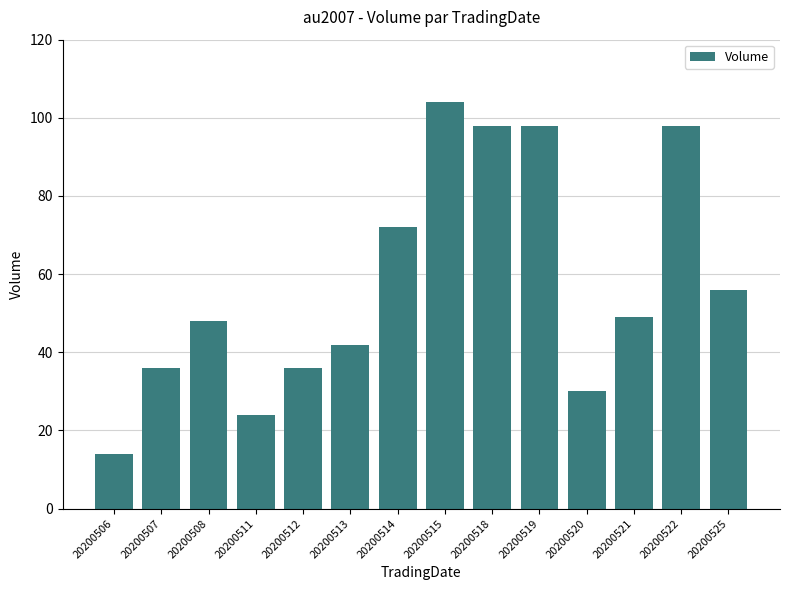

What is the greatest value displayed?

104